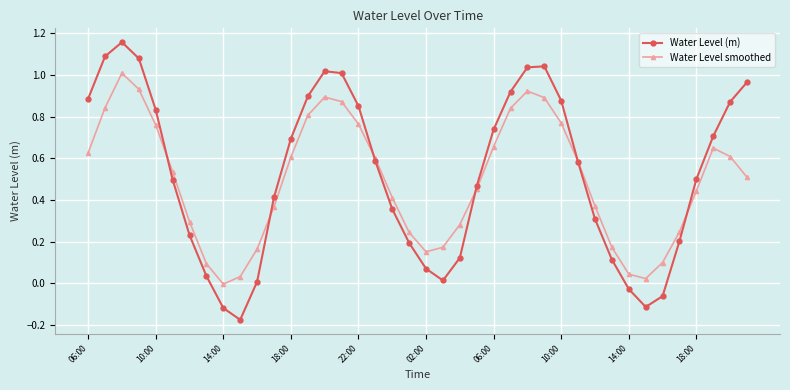

True or false: Water Level (m) has more than 1 points higher than both neighbors.

True